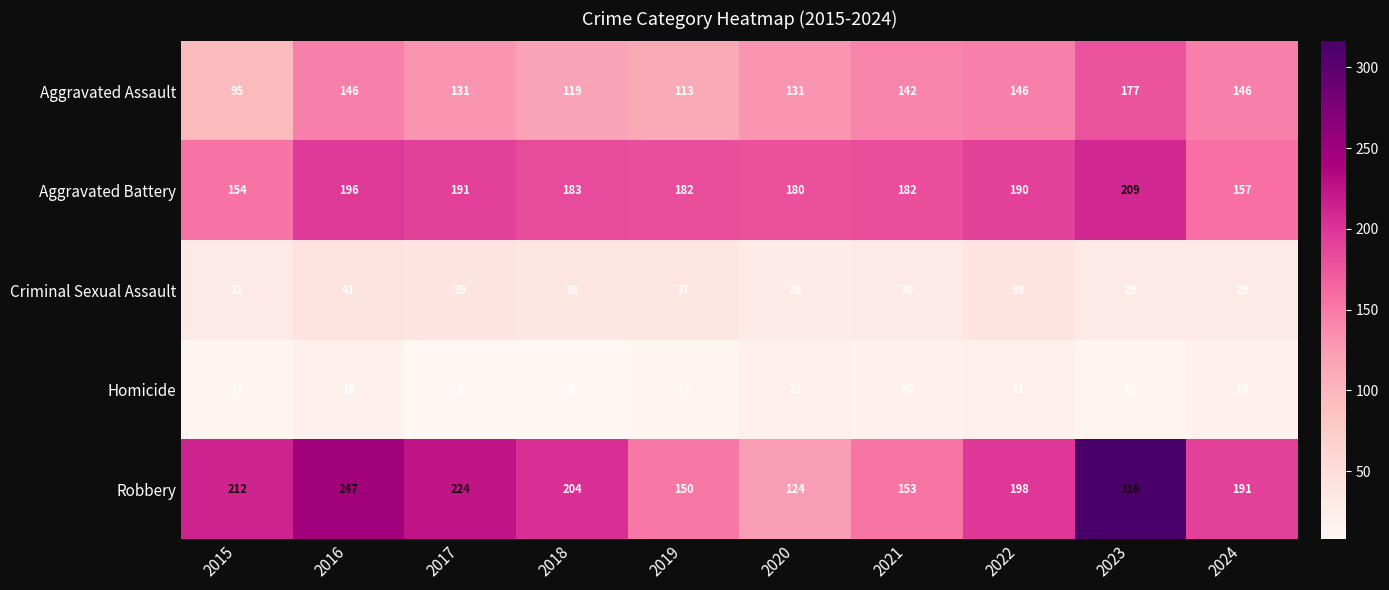

Which series has the largest range (max minus min)?

Robbery